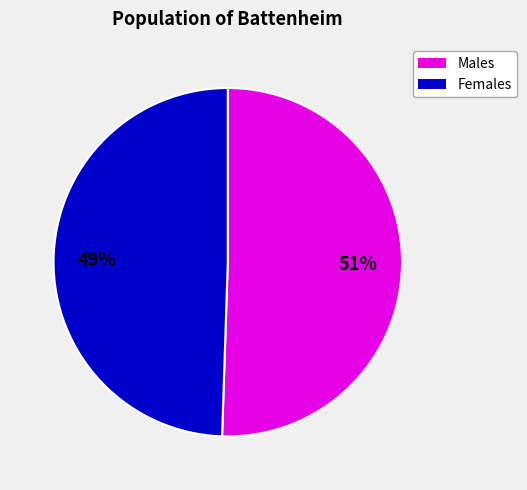

Count the number of slices in the pie.

2